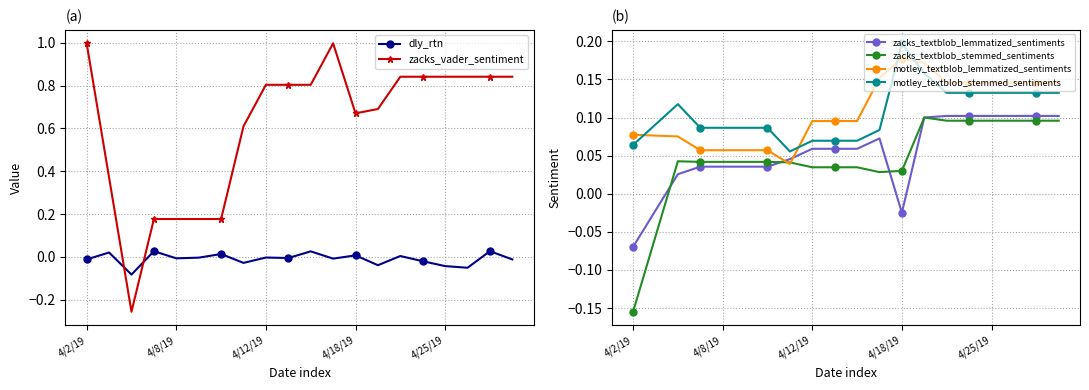

True or false: zacks_vader_sentiment and dly_rtn intersect in this chart.

True